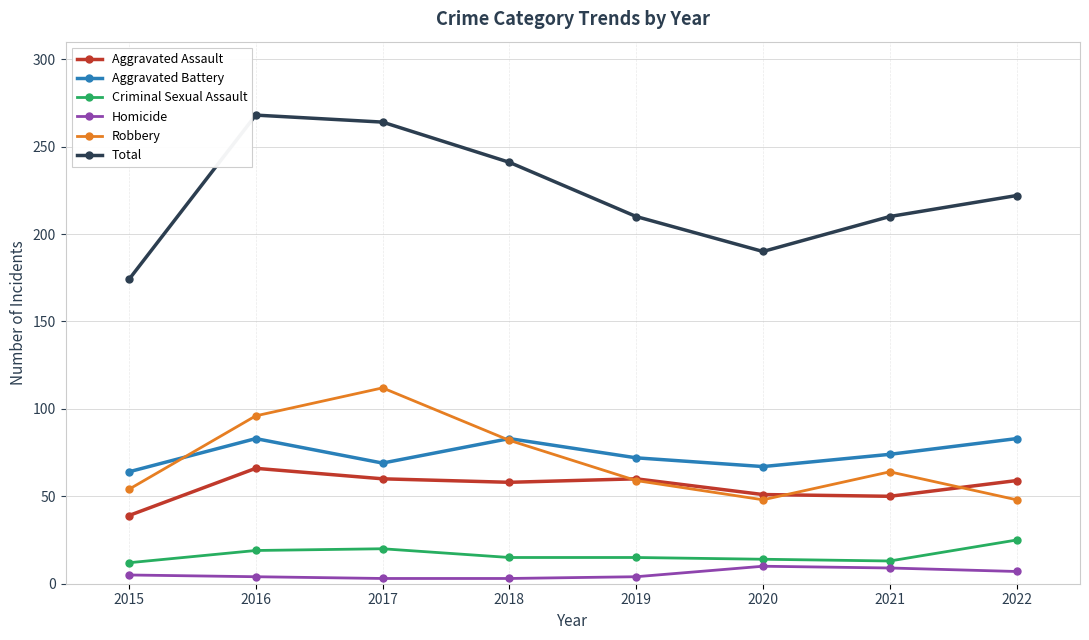

What is the maximum value for Robbery?

112